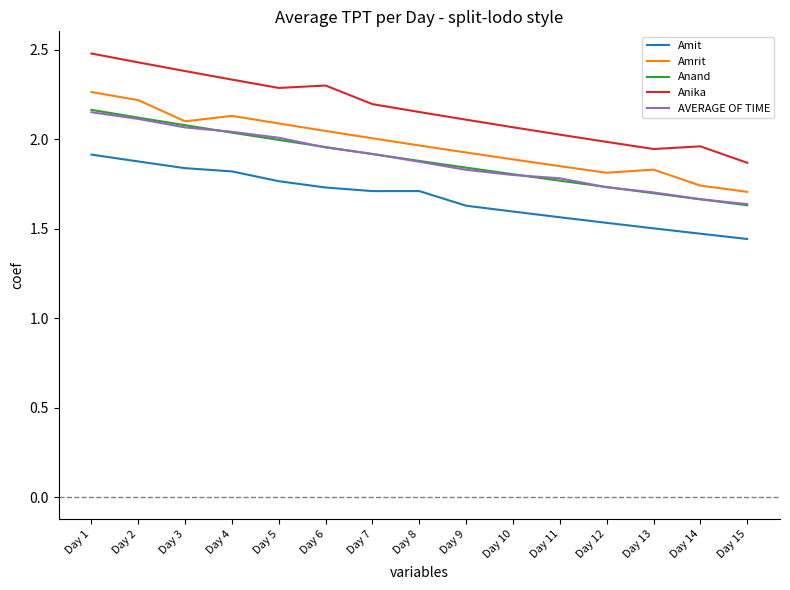

True or false: Amrit has a value of 2.0 at Day 8.

True